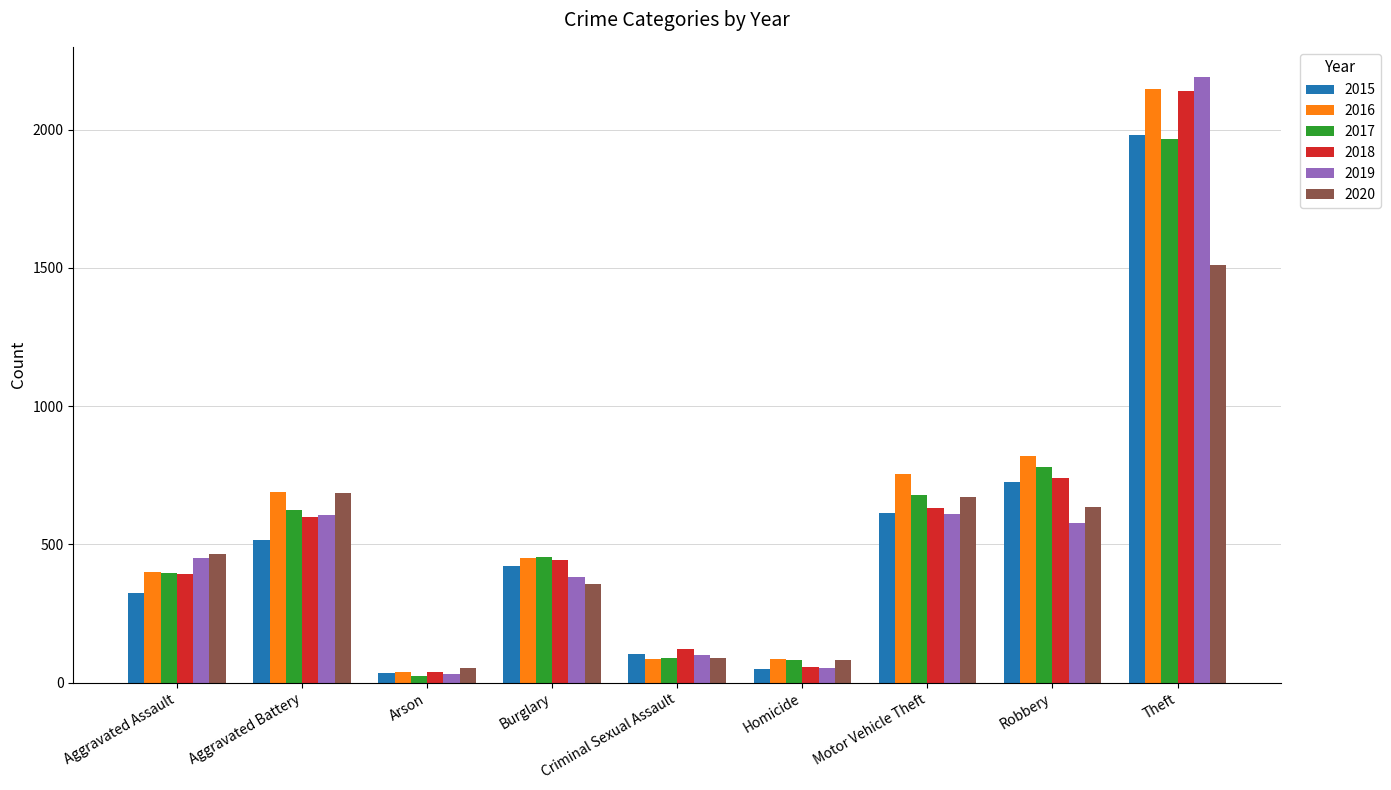

Which series has the largest range (max minus min)?

2019